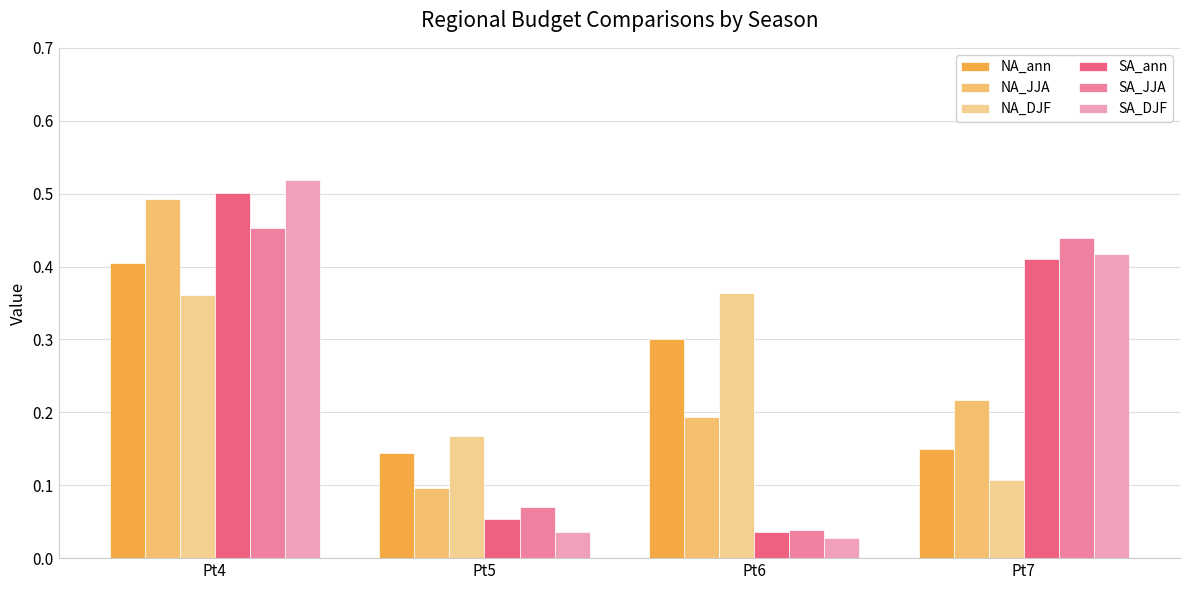

At which category is the sum across all series the highest?

Pt4